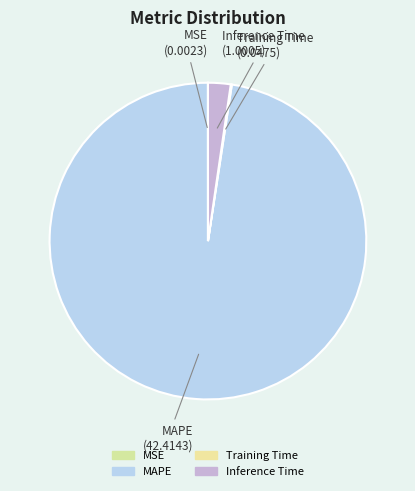

The Inference Time slice represents 15% of the pie. True or false?

False